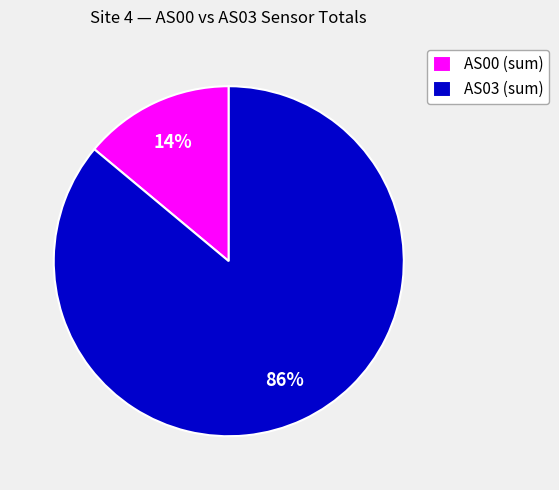

To the nearest percent, what is the average slice percentage?

50%